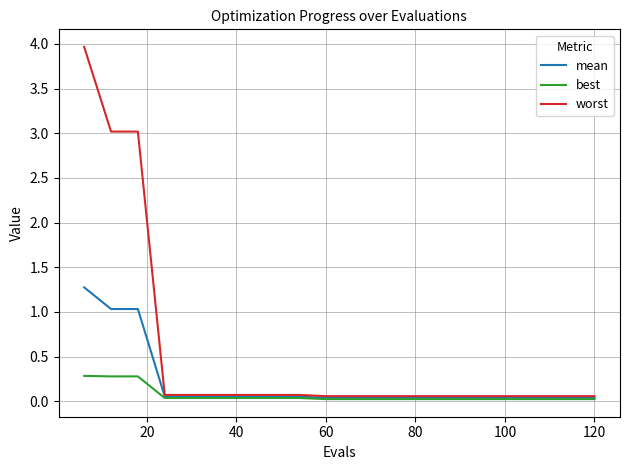

Does the chart have visible grid lines?

Yes